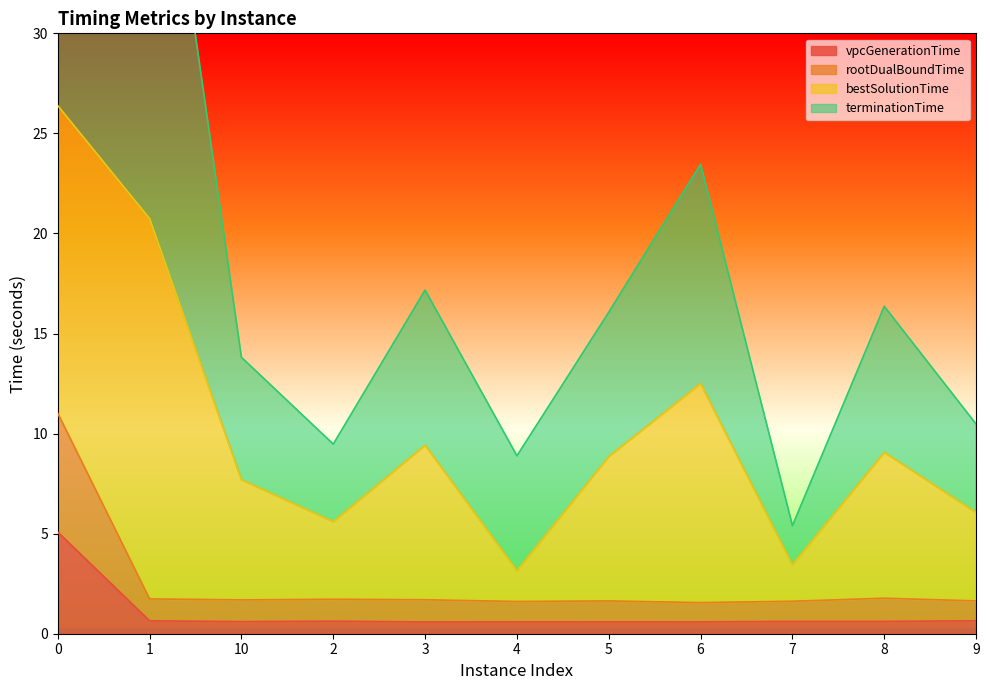

At which label is rootDualBoundTime closest to 6?

8